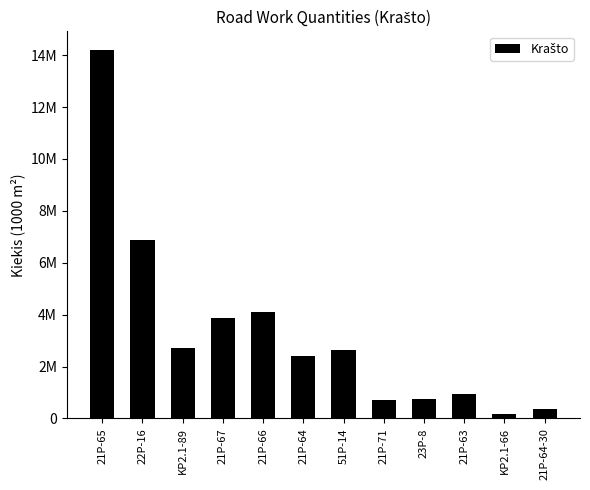

Does the chart contain any negative values?

No